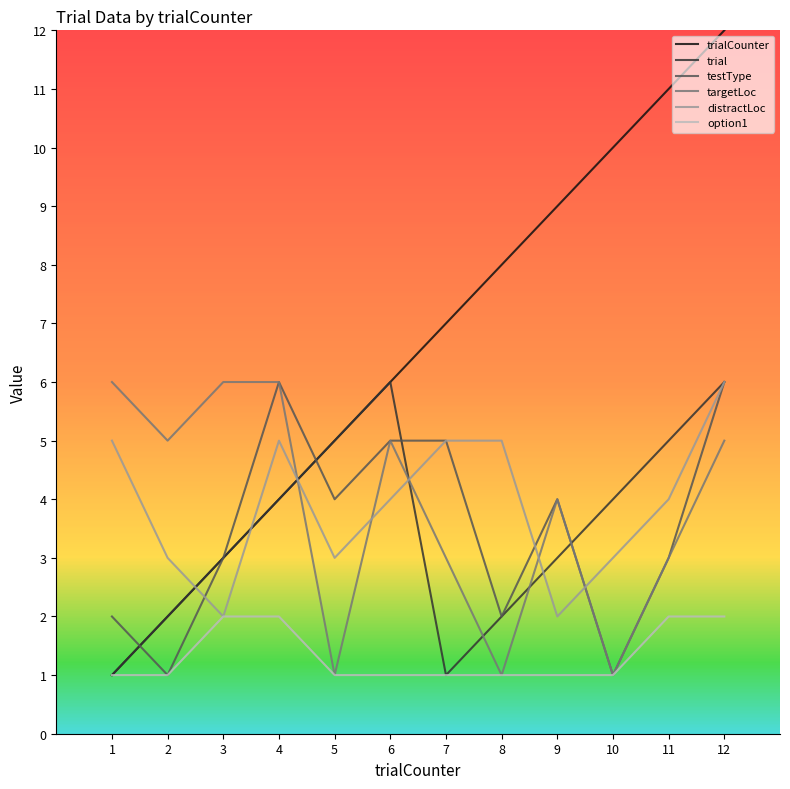

What is the spread (max minus min) of values at 7?

6